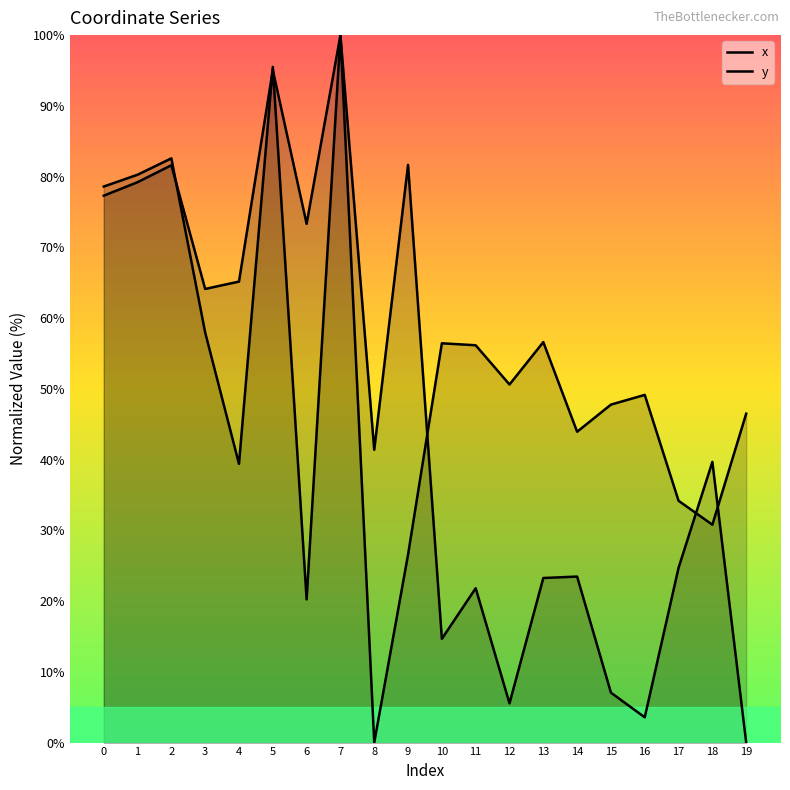

The x series shows 59.5 at 17. True or false?

False